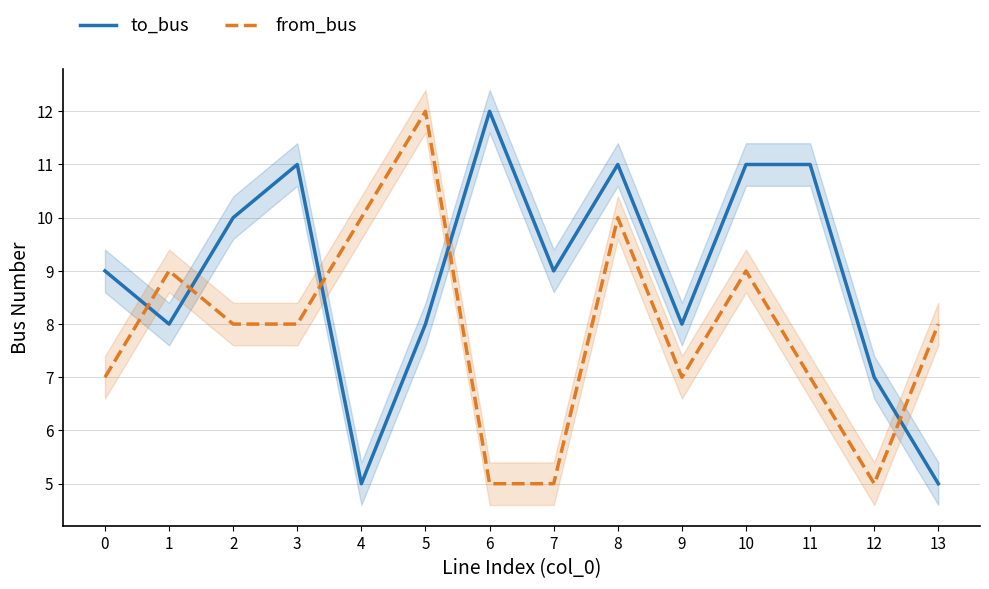

The to_bus series shows 8 at 5. True or false?

True